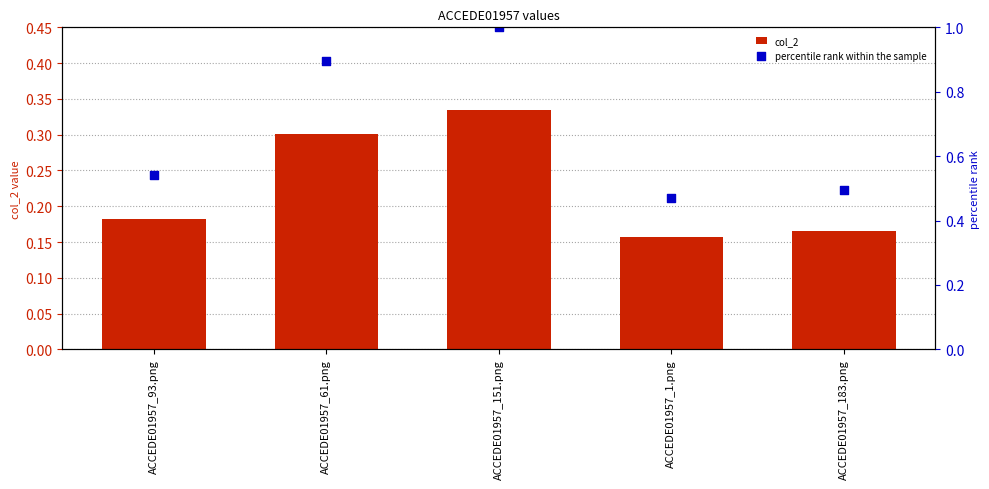

What is the total value across all series at ACCEDE01957_151.png?

1.3